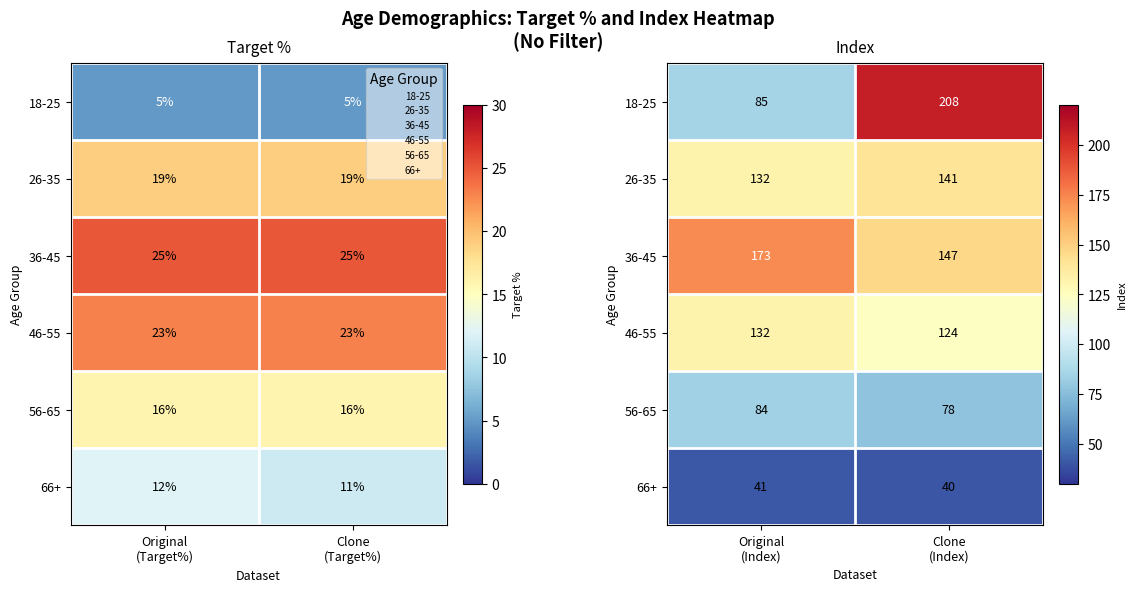

How many categories are shown in the chart?

2